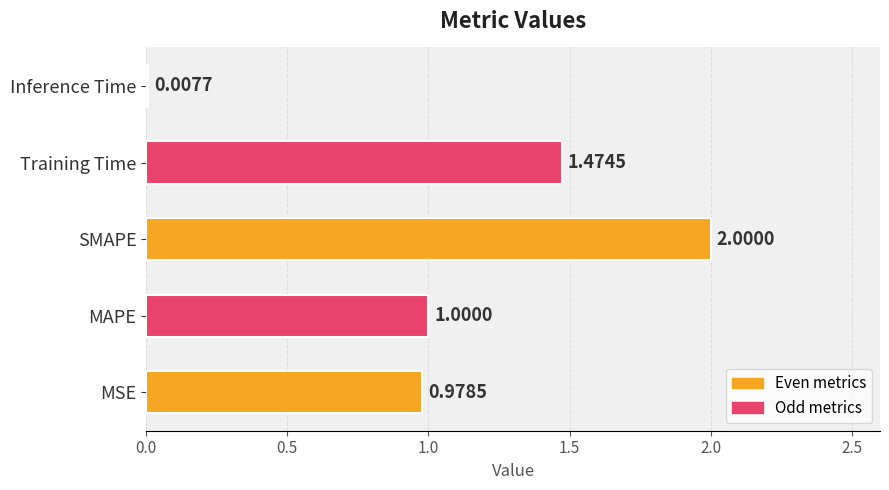

Where is the data nearest to the value 1?

MAPE